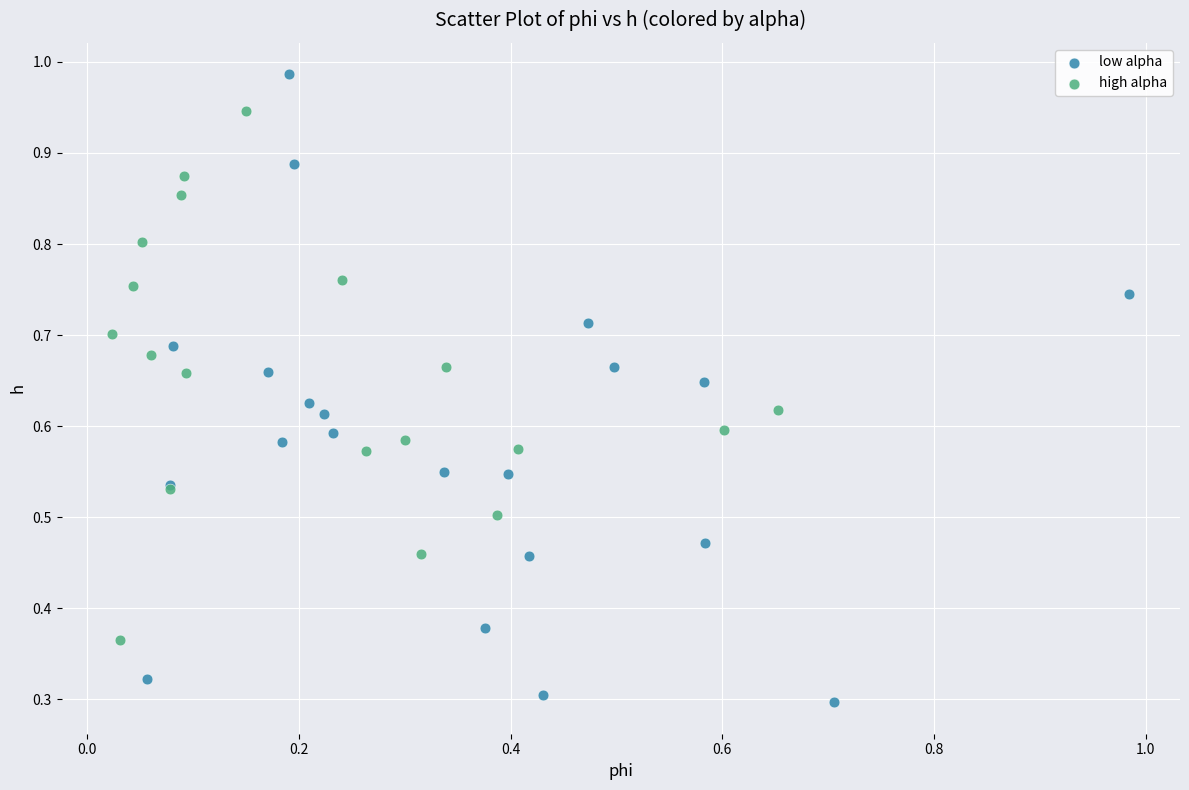

Which series contains the lowest Y value?

low alpha